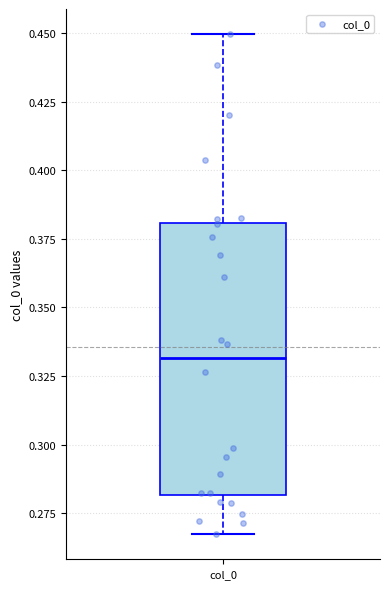

Read this box plot against the y-axis: the position of the median line, the range covered by the box, and the ends of both whiskers. The values are not printed on the chart, so give them approximately, as read against the axis.

median 0.330, box 0.280 to 0.380, whiskers 0.265 to 0.450